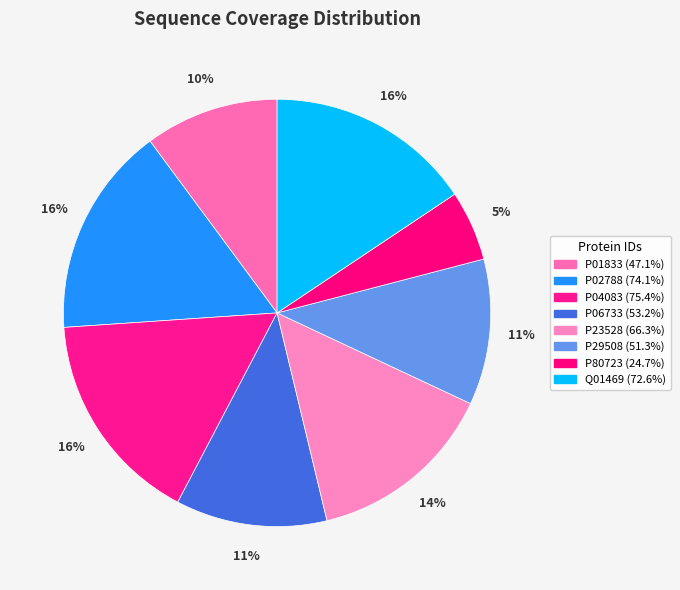

To the nearest percent, what portion does Q01469 represent?

16%